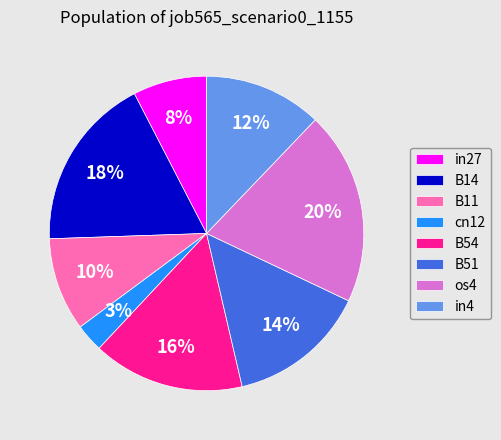

Which category has the smallest portion of the pie?

cn12